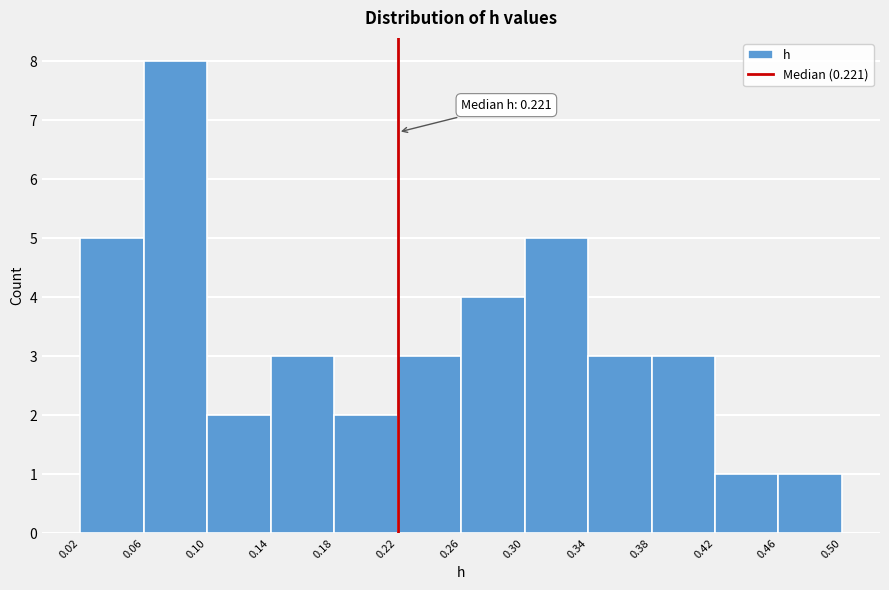

Over which range of the x-axis is the bar tallest?

0.06 to 0.10